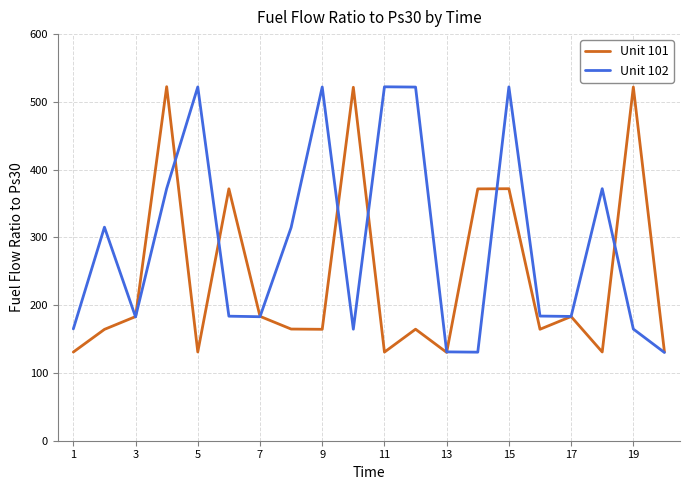

Rank the series by their average value, from highest to lowest.

Unit 102, Unit 101